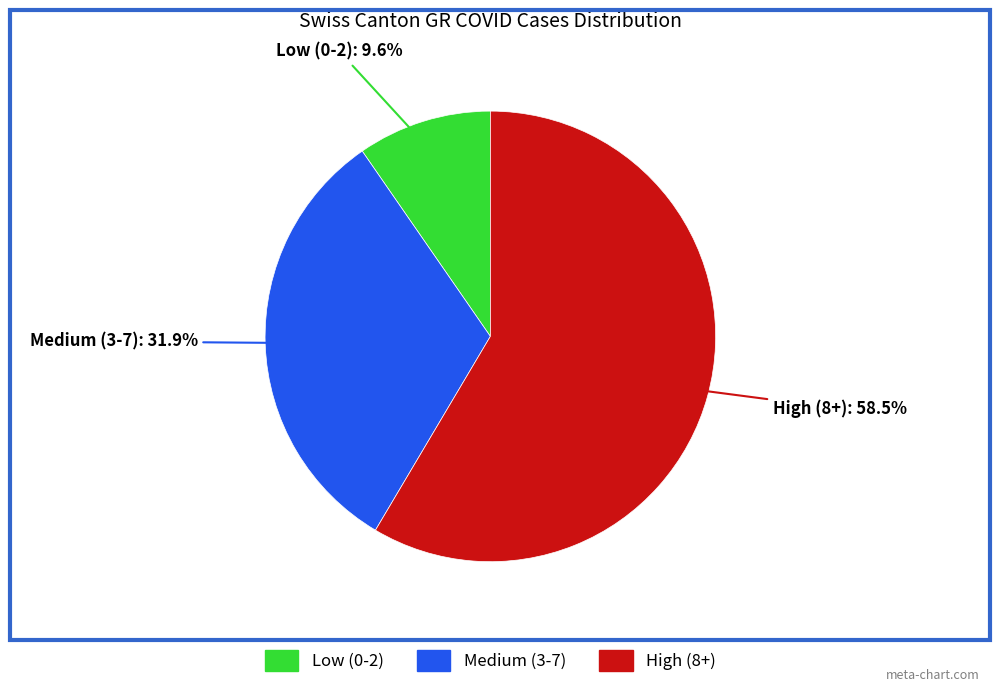

Does any single category account for the majority?

Yes